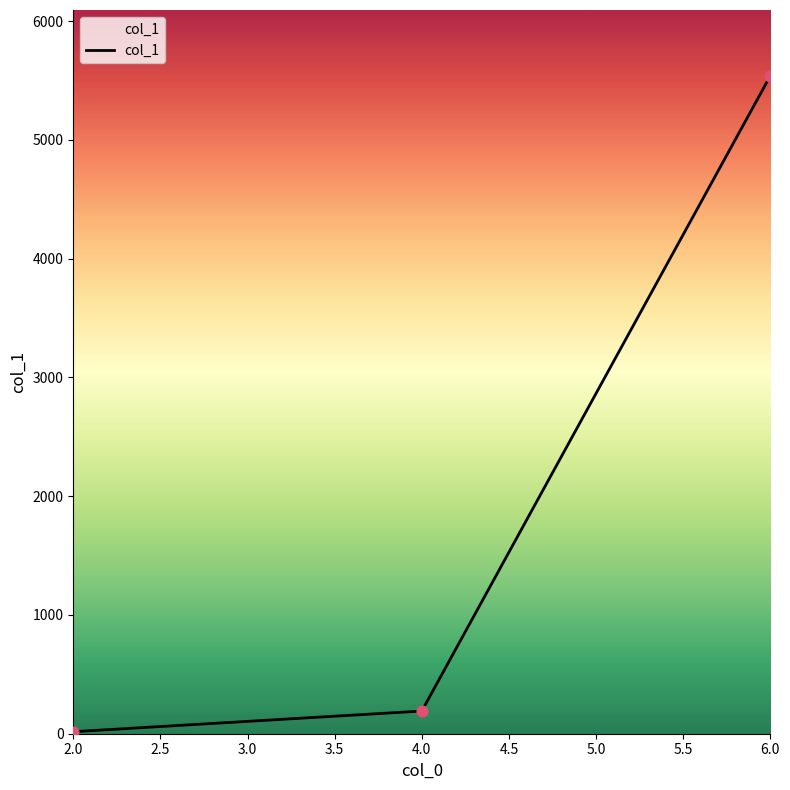

Between 4.0 and 6.0, which is larger?

6.0